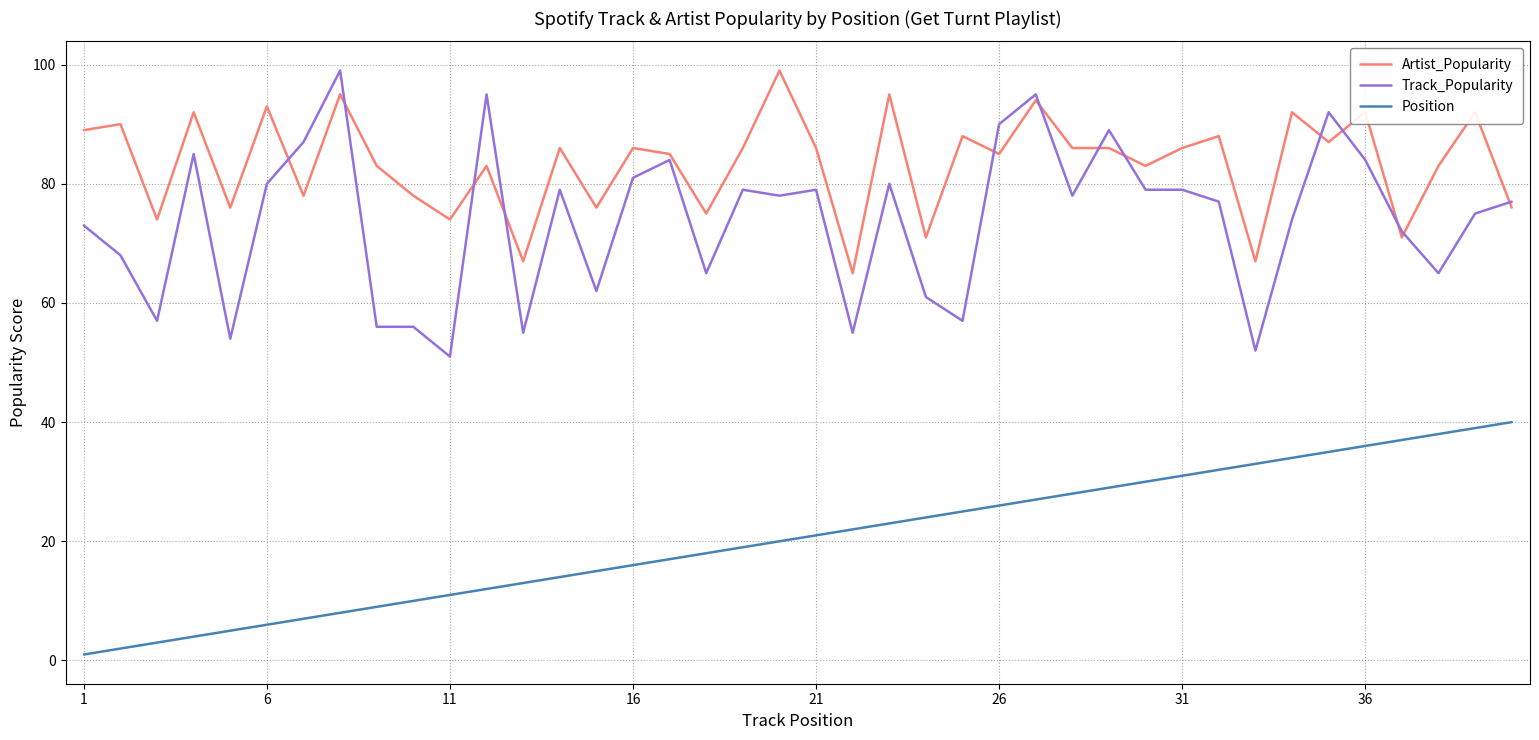

True or false: Position and Track_Popularity intersect in this chart.

False